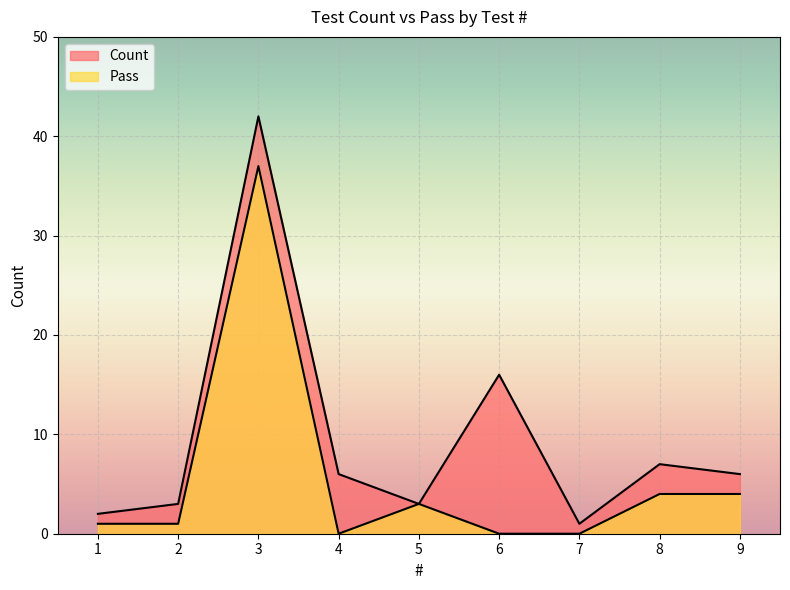

Does the chart display data point markers on the line(s)?

No